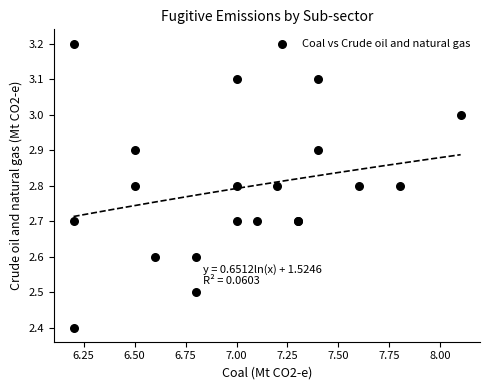

What Y value in the scatter plot is closest to 2?

2.4